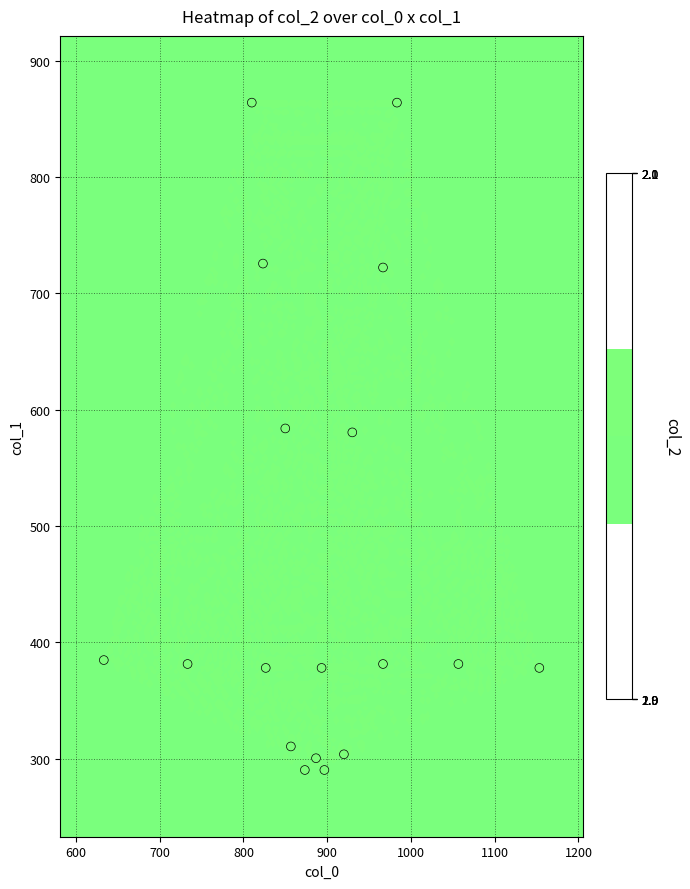

What is the difference between the second highest and minimum values?

573.8